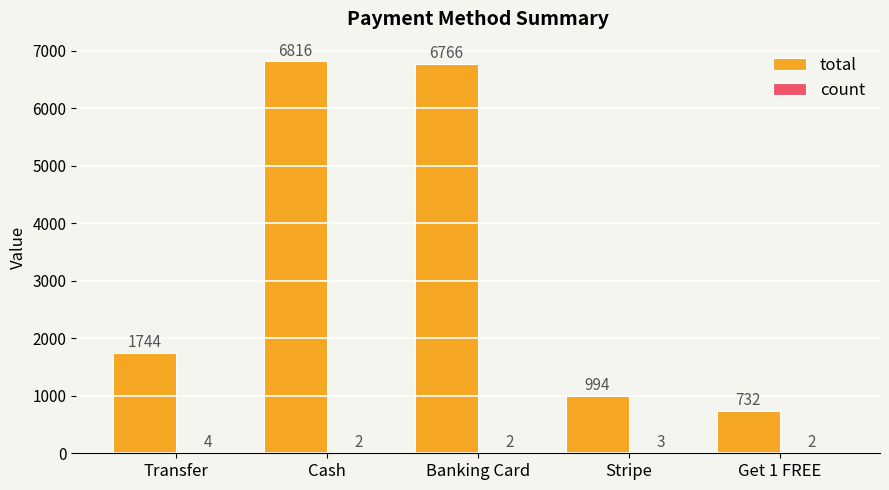

Where is total nearest to the value 3774?

Transfer